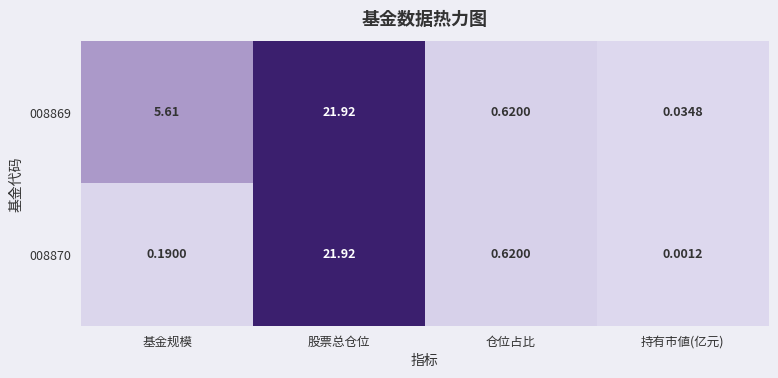

Rank the categories by 008869 value from lowest to highest.

持有市値(亿元), 仓位占比, 基金规模, 股票总仓位